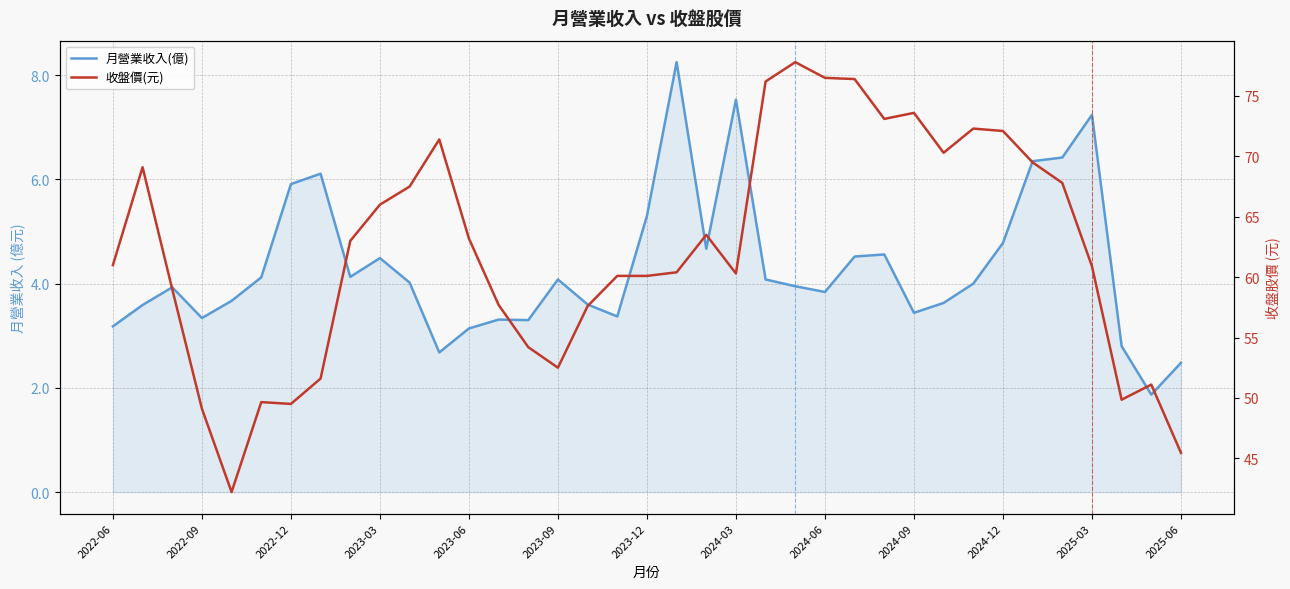

What is the average value of the 收盤價(元) series?

62.2